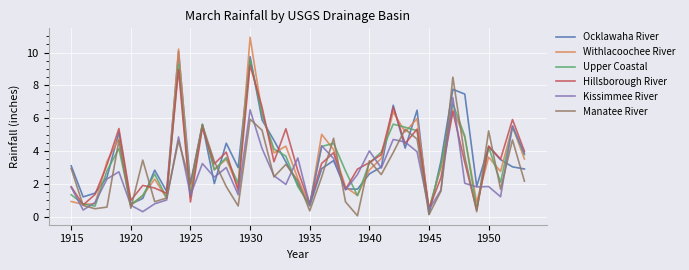

In Ocklawaha River, how many points are higher than both neighbors (excluding endpoints)?

11